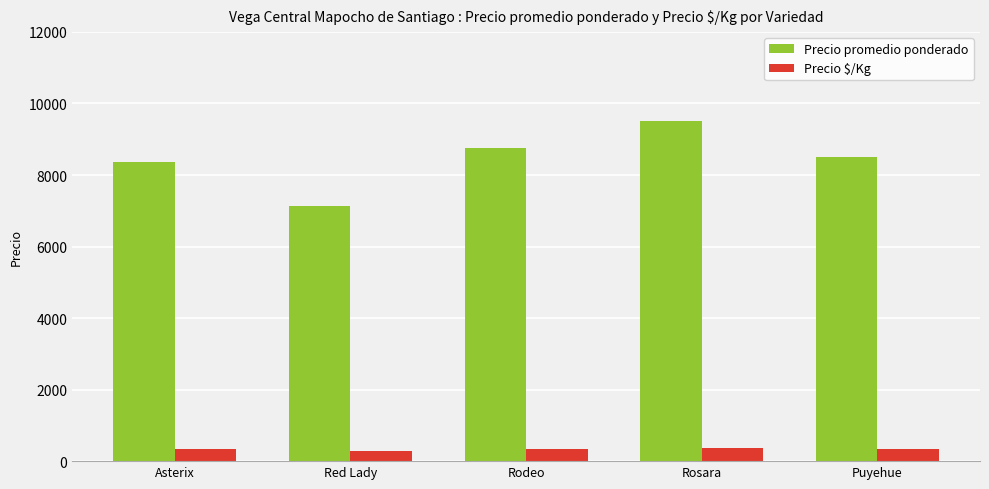

How many distinct data groups are displayed?

2